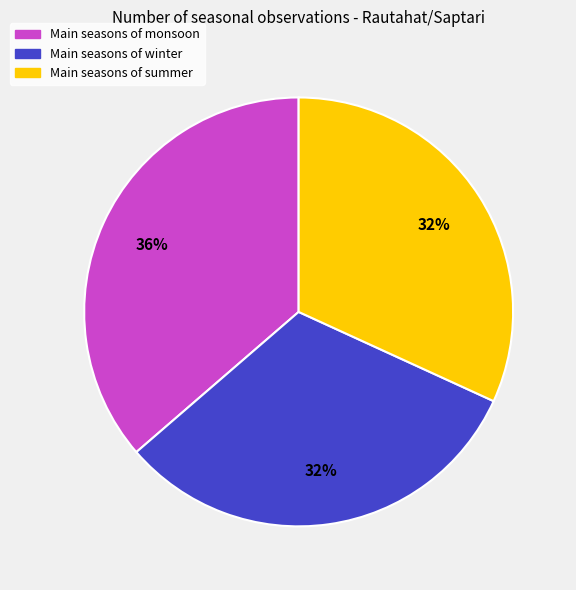

Is there any slice that represents more than half of the pie?

No